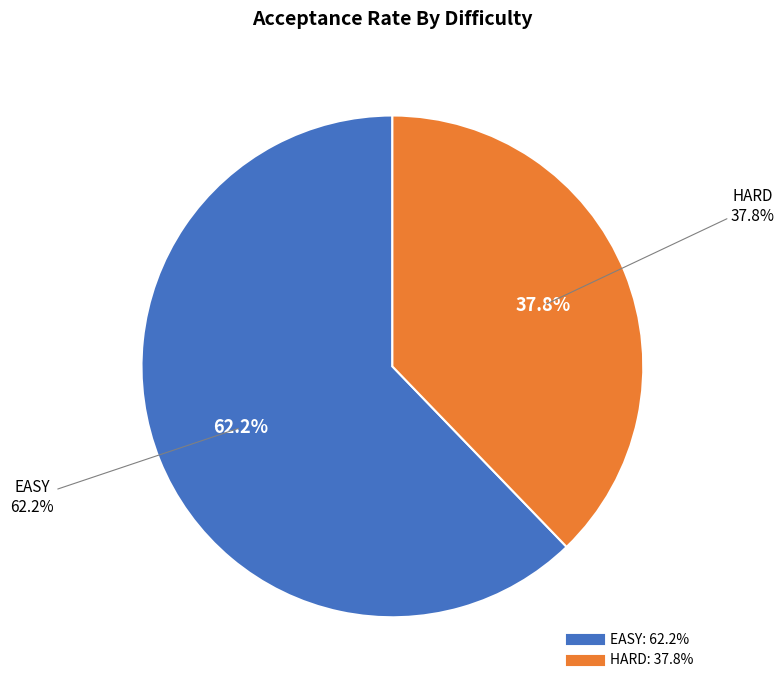

What percentage is the EASY slice, to the nearest percent?

62%